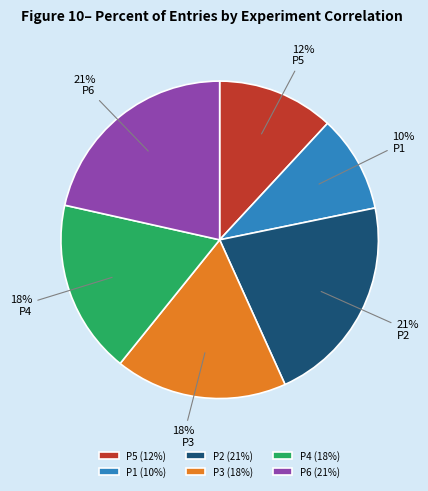

Count the number of slices in the pie.

6